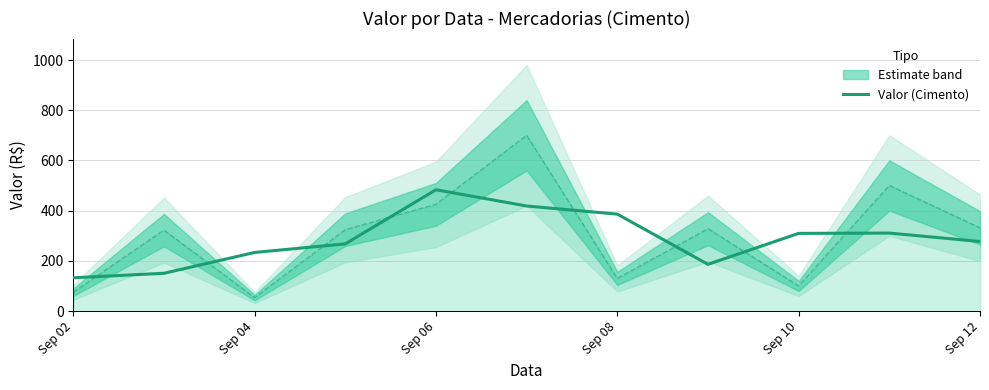

How many points are lower than both their immediate neighbors (excluding endpoints)?

1